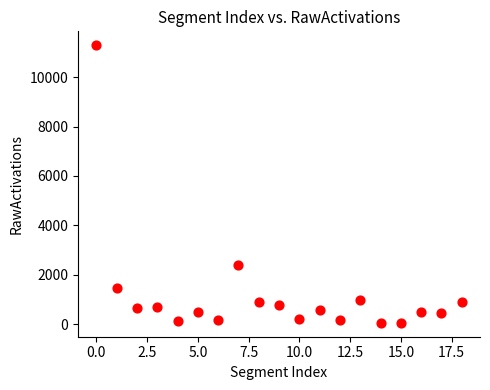

What is the range of Y values (max minus min)?

11240.0